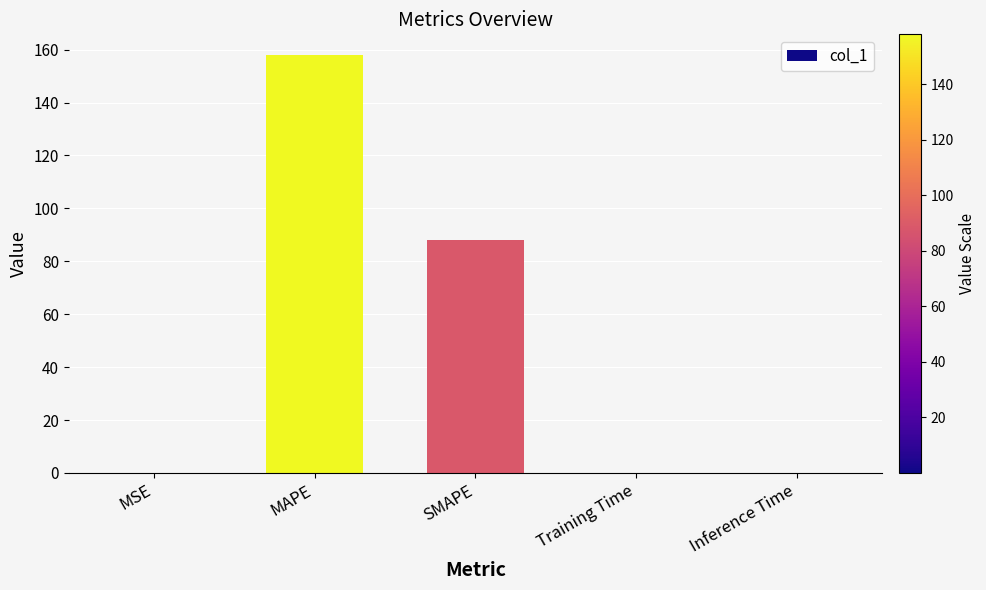

Are the bars grouped side by side (vs. stacked)?

No